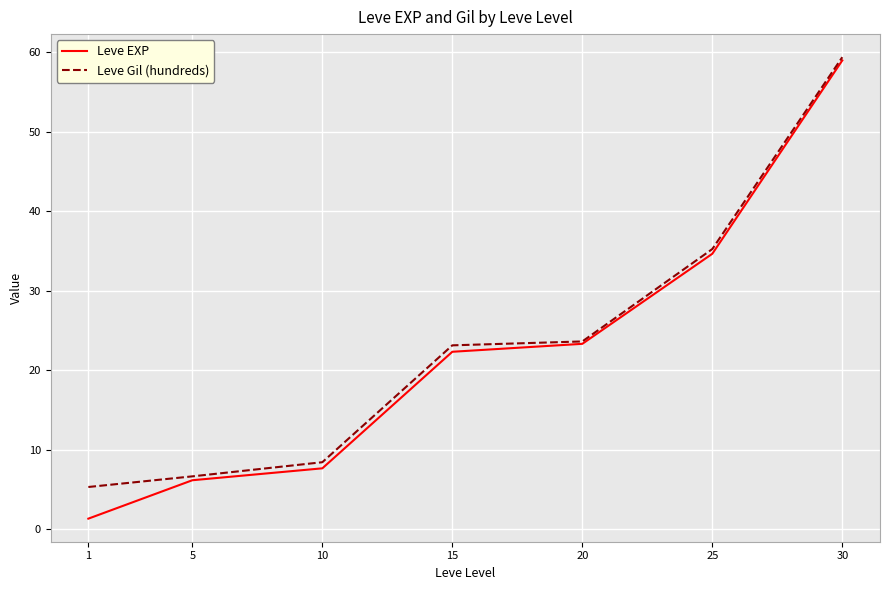

Which category has the highest value across all series?

30